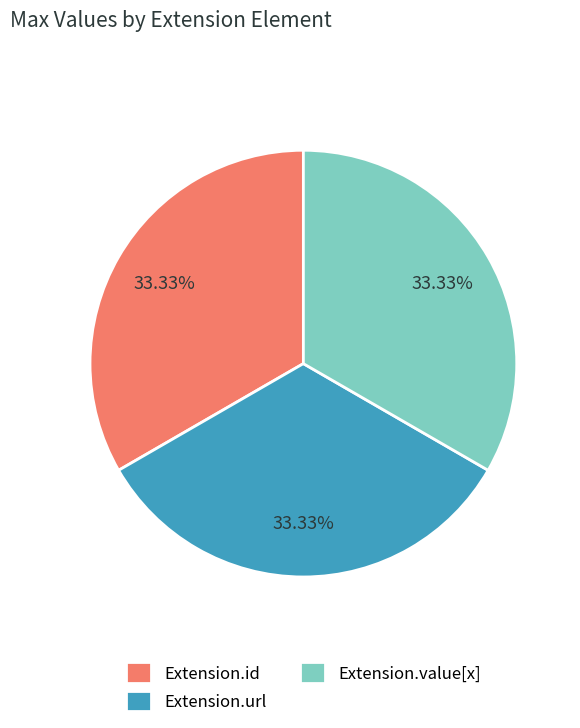

Is there a majority slice in this chart?

No